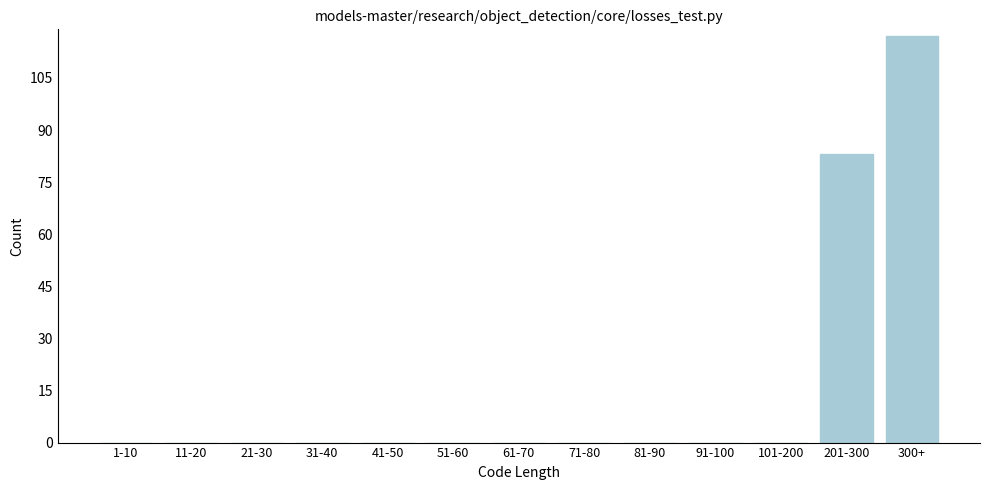

Reading right to left, transcribe all the data shown in this chart.

300+=117	201-300=83	101-200=0	91-100=0	81-90=0	71-80=0	61-70=0	51-60=0	41-50=0	31-40=0	21-30=0	11-20=0	1-10=0